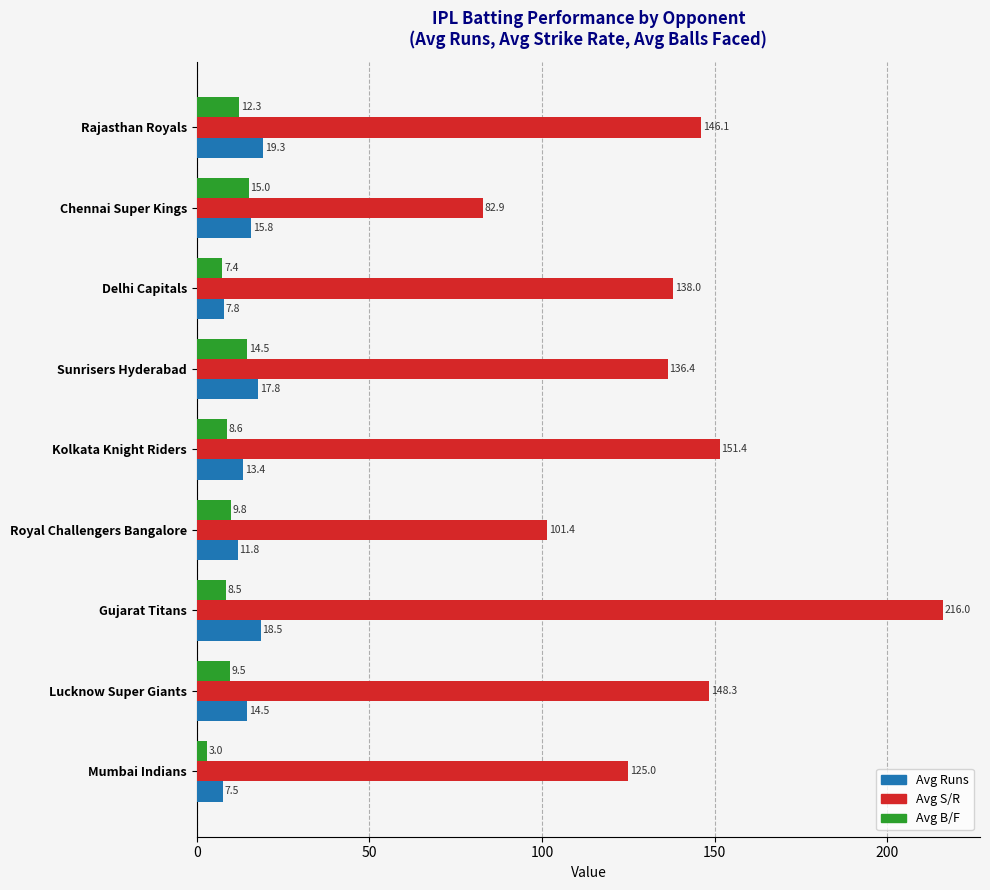

Which category has the lowest value in the Avg S/R series?

Chennai Super Kings